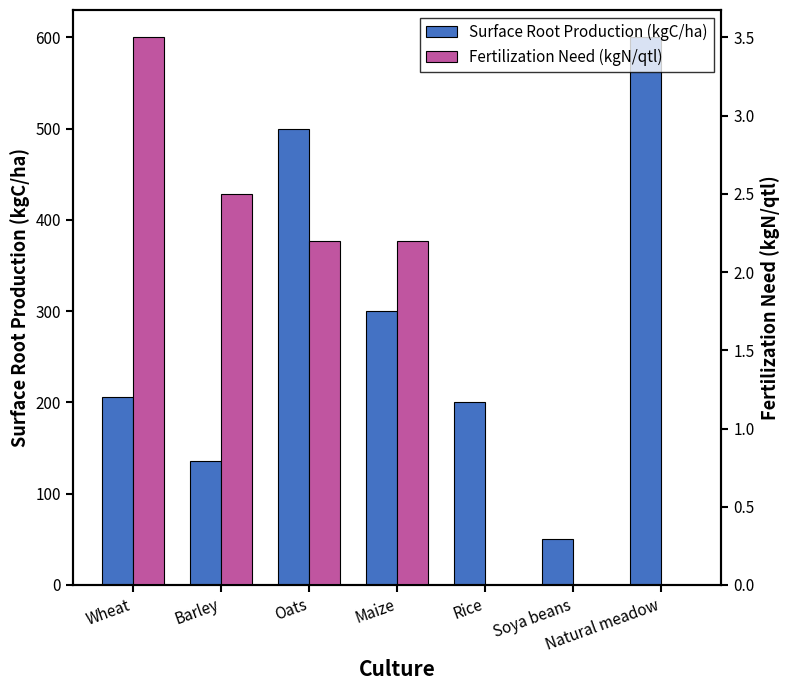

Which series has the widest spread of values?

Surface Root Production (kgC/ha)